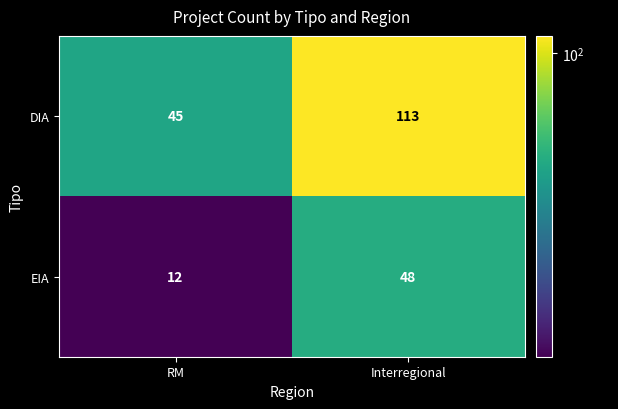

At RM, list the series in order from largest to smallest.

DIA, EIA